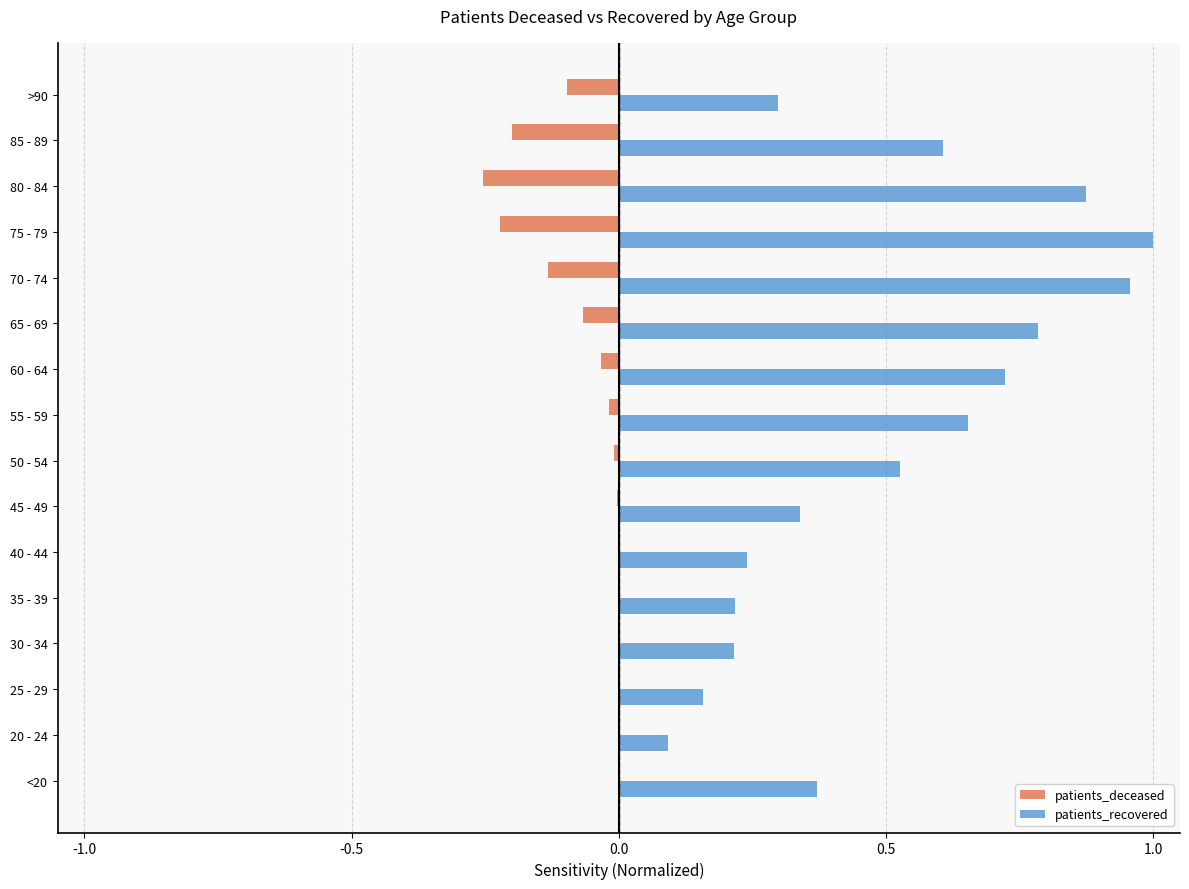

Which series has the widest spread of values?

patients_recovered